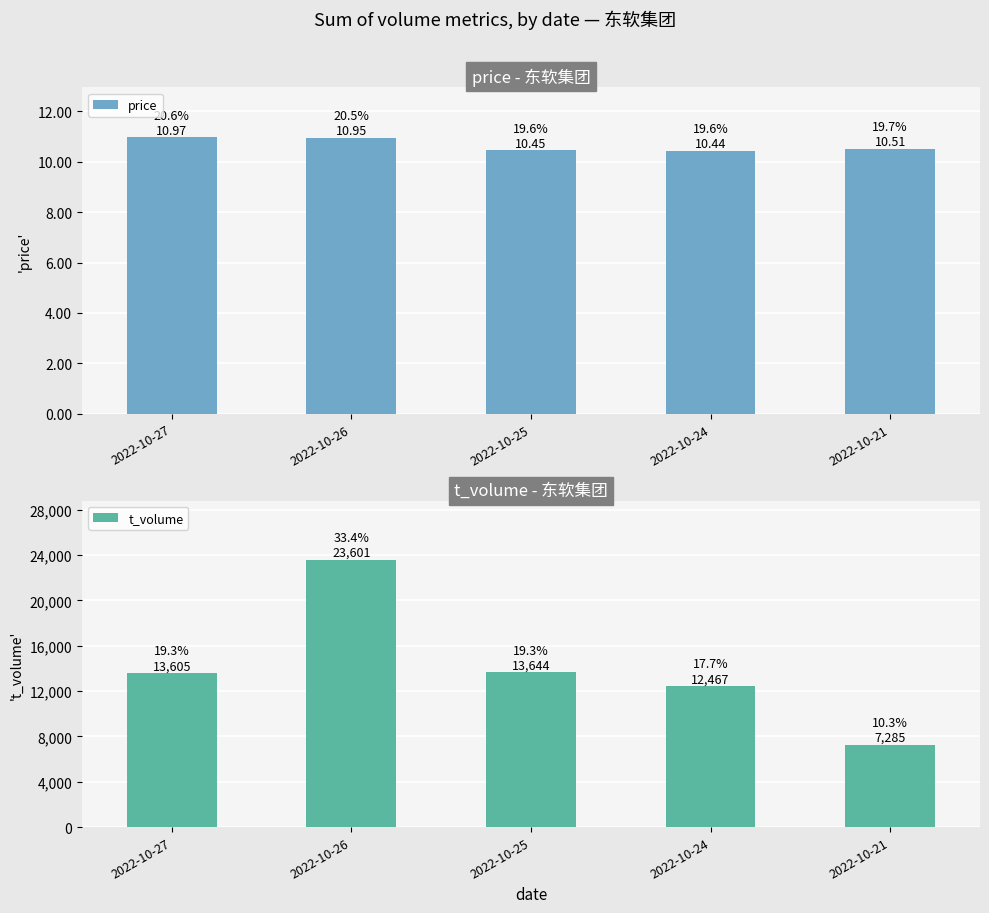

True or false: price has a value of 10.9 at 2022-10-26.

True